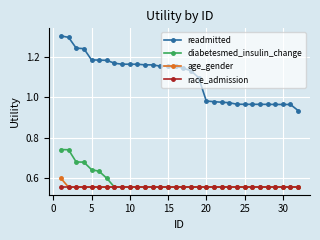

Which series has the widest spread of values?

readmitted